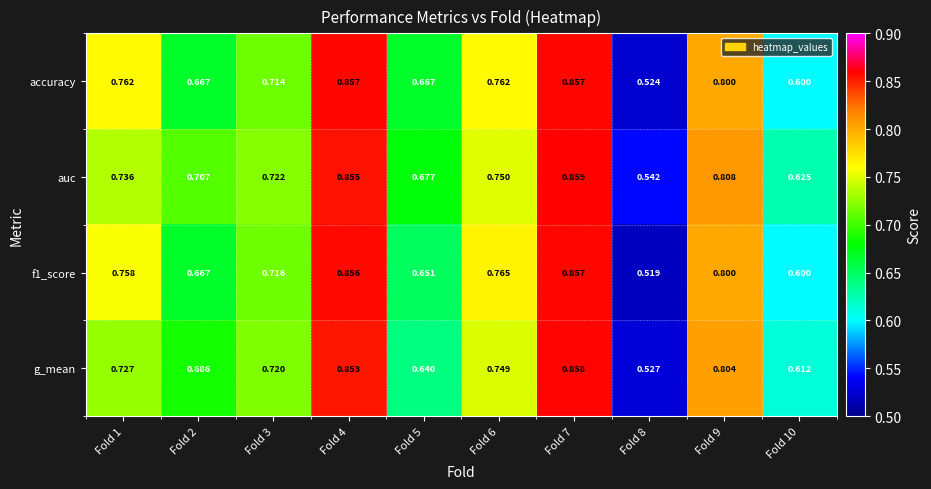

Is the value of auc at Fold 3 greater than the value of g_mean at Fold 5?

Yes